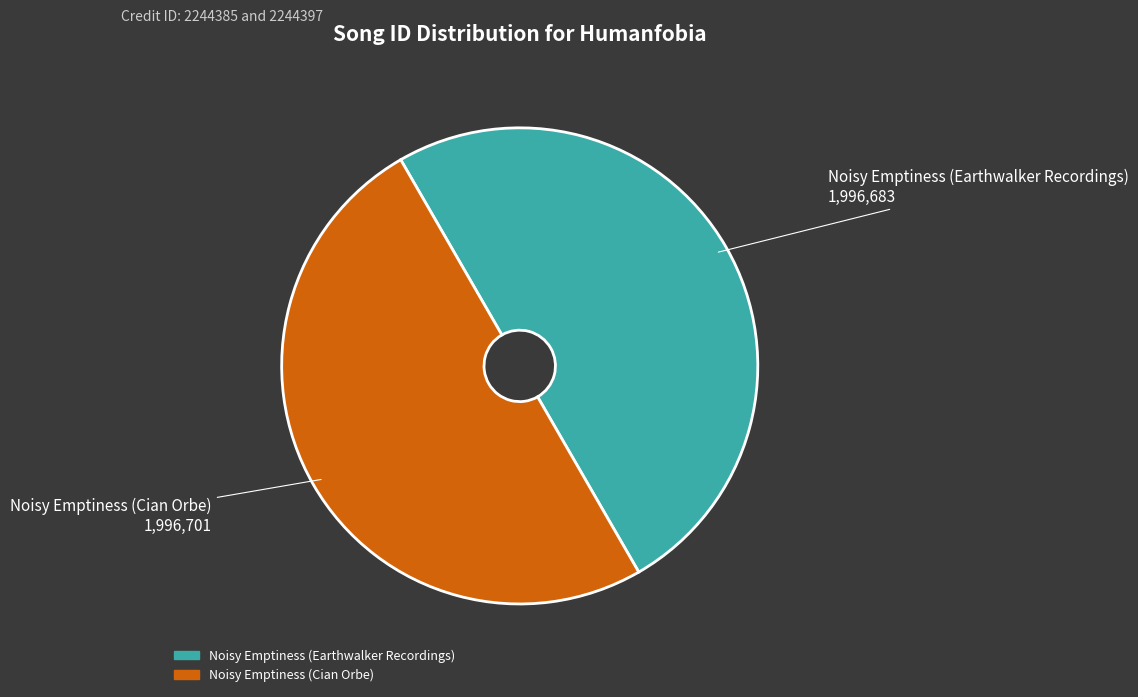

Combined, do Noisy Emptiness (Cian Orbe) and Noisy Emptiness (Earthwalker Recordings) account for over 50%?

Yes